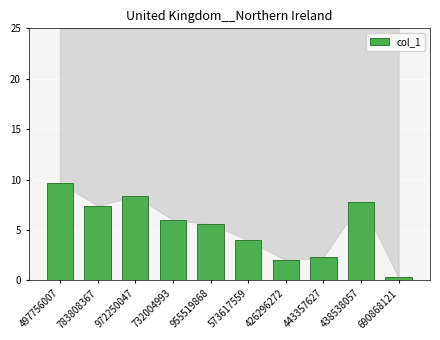

What value does the data have at 732004993?

6.0